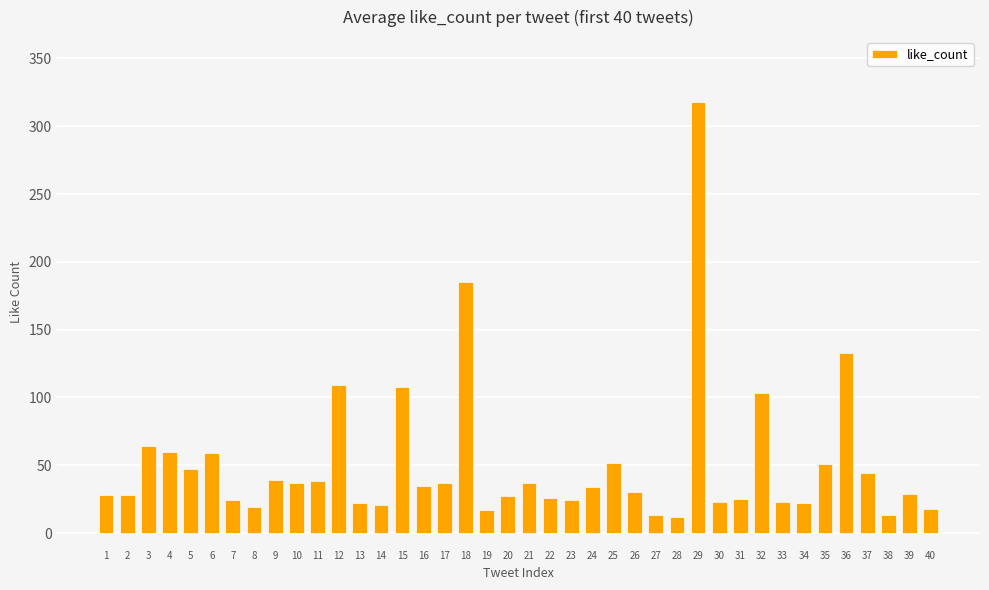

True or false: the data shows 20 at 16.

False